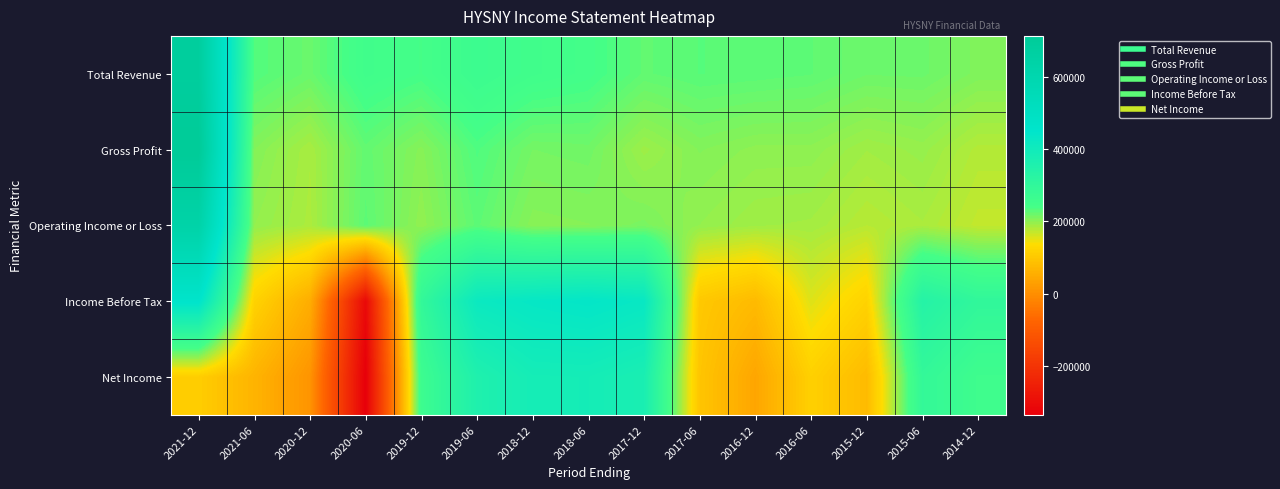

At which category is the sum across all series the highest?

2021-12